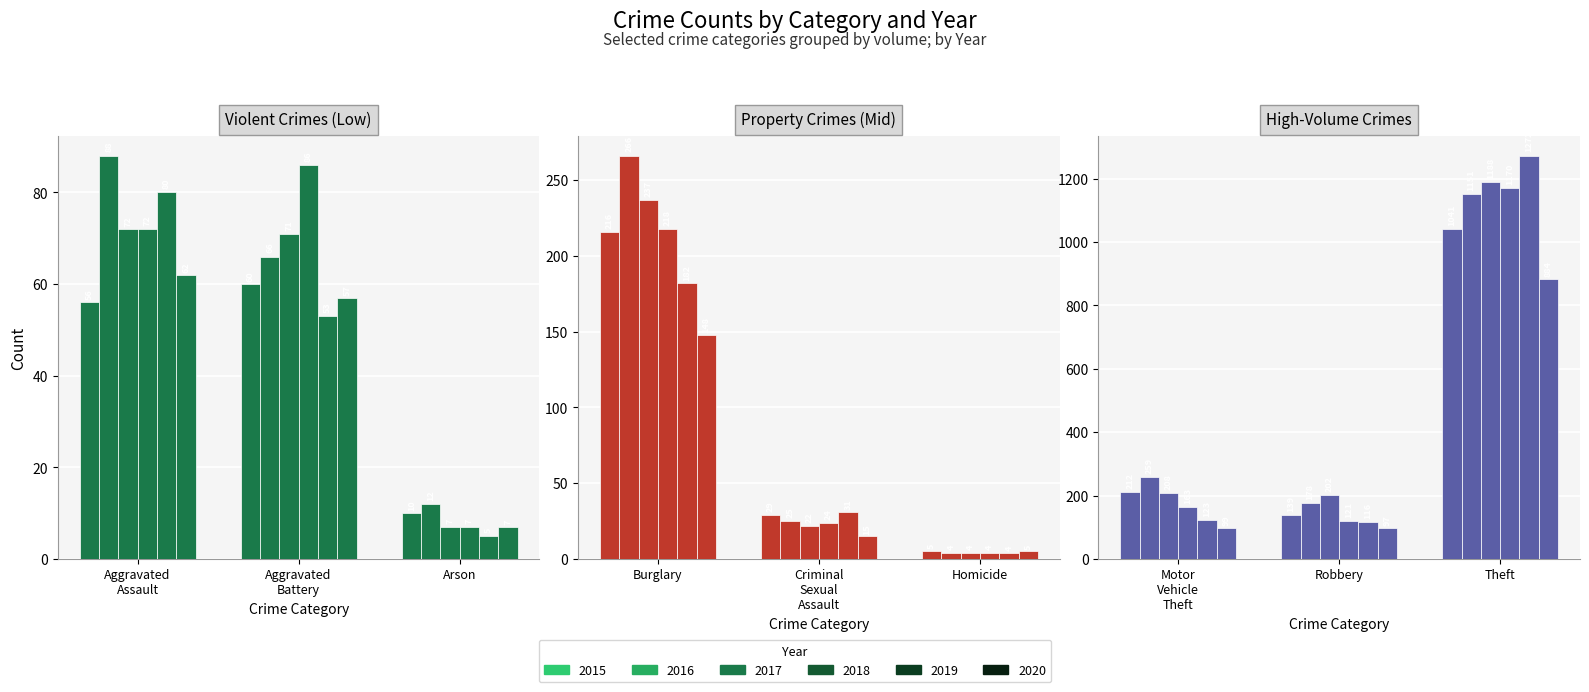

What position from the right is Criminal Sexual Assault?

5